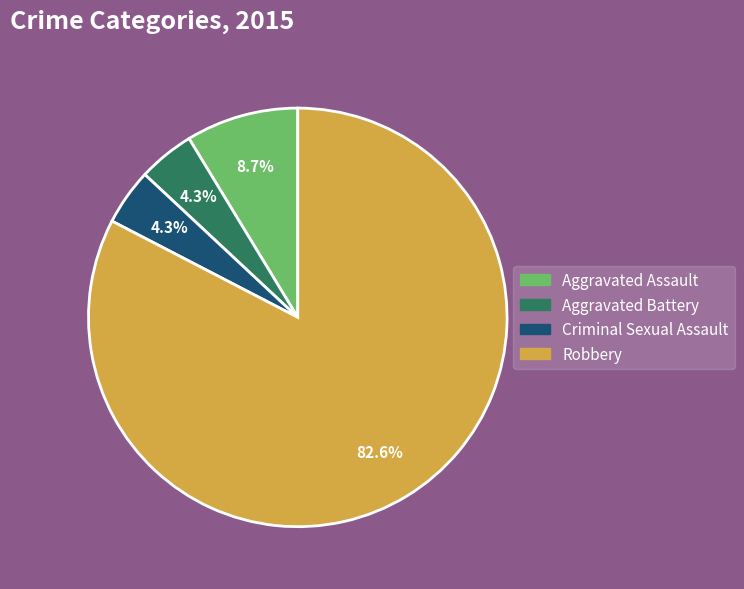

Which category has the biggest portion of the pie?

Robbery